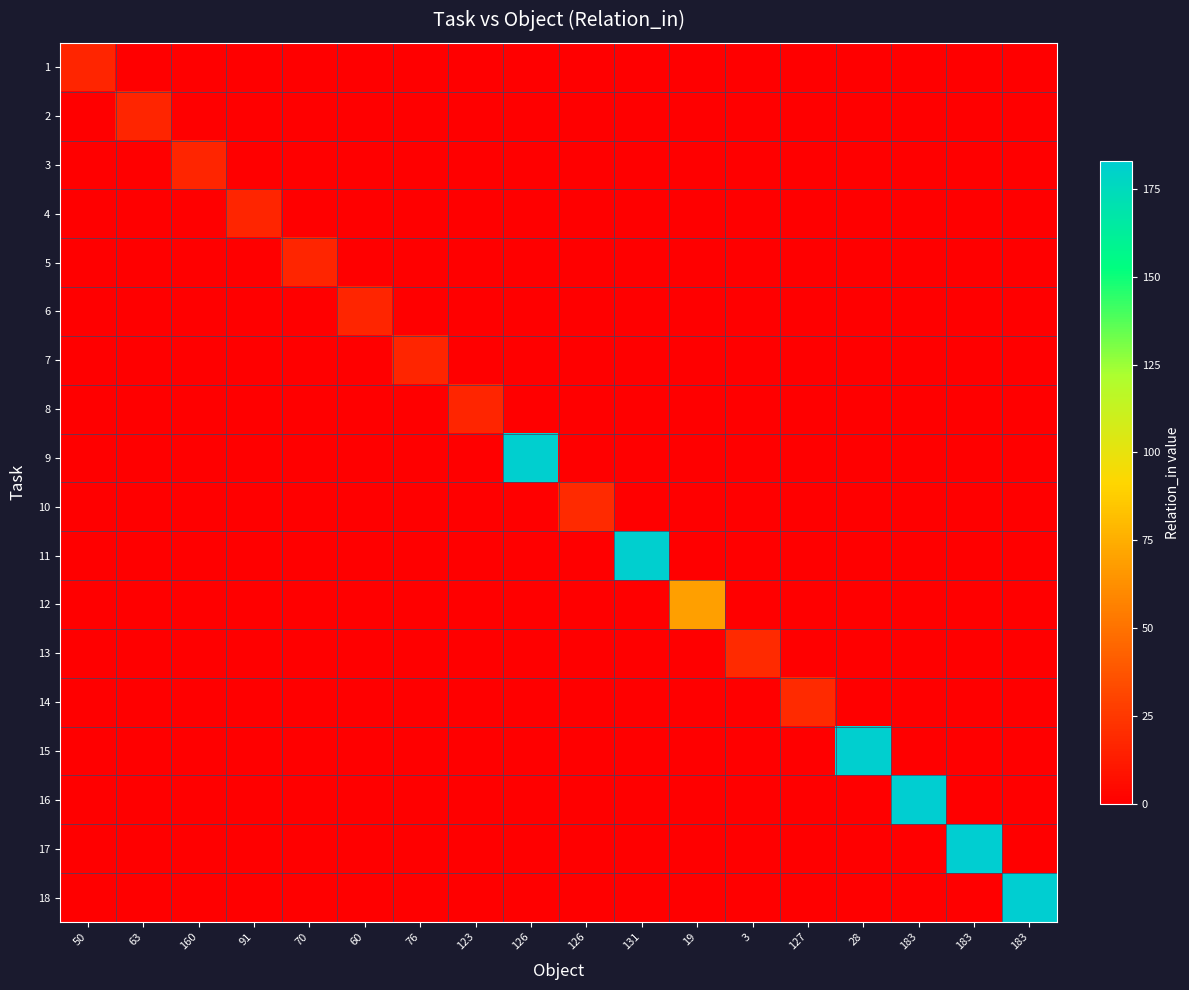

Reading left to right, what are all the values shown in this chart?

1: 50=17	63=0	160=0	91=0	70=0	60=0	76=0	123=0	126=0	126=0	131=0	19=0	3=0	127=0	28=0	183=0	183=0	183=0
2: 50=0	63=17	160=0	91=0	70=0	60=0	76=0	123=0	126=0	126=0	131=0	19=0	3=0	127=0	28=0	183=0	183=0	183=0
3: 50=0	63=0	160=17	91=0	70=0	60=0	76=0	123=0	126=0	126=0	131=0	19=0	3=0	127=0	28=0	183=0	183=0	183=0
4: 50=0	63=0	160=0	91=17	70=0	60=0	76=0	123=0	126=0	126=0	131=0	19=0	3=0	127=0	28=0	183=0	183=0	183=0
5: 50=0	63=0	160=0	91=0	70=17	60=0	76=0	123=0	126=0	126=0	131=0	19=0	3=0	127=0	28=0	183=0	183=0	183=0
6: 50=0	63=0	160=0	91=0	70=0	60=17	76=0	123=0	126=0	126=0	131=0	19=0	3=0	127=0	28=0	183=0	183=0	183=0
7: 50=0	63=0	160=0	91=0	70=0	60=0	76=17	123=0	126=0	126=0	131=0	19=0	3=0	127=0	28=0	183=0	183=0	183=0
8: 50=0	63=0	160=0	91=0	70=0	60=0	76=0	123=17	126=0	126=0	131=0	19=0	3=0	127=0	28=0	183=0	183=0	183=0
9: 50=0	63=0	160=0	91=0	70=0	60=0	76=0	123=0	126=182	126=0	131=0	19=0	3=0	127=0	28=0	183=0	183=0	183=0
10: 50=0	63=0	160=0	91=0	70=0	60=0	76=0	123=0	126=0	126=19	131=0	19=0	3=0	127=0	28=0	183=0	183=0	183=0
11: 50=0	63=0	160=0	91=0	70=0	60=0	76=0	123=0	126=0	126=0	131=182	19=0	3=0	127=0	28=0	183=0	183=0	183=0
12: 50=0	63=0	160=0	91=0	70=0	60=0	76=0	123=0	126=0	126=0	131=0	19=69	3=0	127=0	28=0	183=0	183=0	183=0
13: 50=0	63=0	160=0	91=0	70=0	60=0	76=0	123=0	126=0	126=0	131=0	19=0	3=19	127=0	28=0	183=0	183=0	183=0
14: 50=0	63=0	160=0	91=0	70=0	60=0	76=0	123=0	126=0	126=0	131=0	19=0	3=0	127=19	28=0	183=0	183=0	183=0
15: 50=0	63=0	160=0	91=0	70=0	60=0	76=0	123=0	126=0	126=0	131=0	19=0	3=0	127=0	28=182	183=0	183=0	183=0
16: 50=0	63=0	160=0	91=0	70=0	60=0	76=0	123=0	126=0	126=0	131=0	19=0	3=0	127=0	28=0	183=183	183=0	183=0
17: 50=0	63=0	160=0	91=0	70=0	60=0	76=0	123=0	126=0	126=0	131=0	19=0	3=0	127=0	28=0	183=0	183=183	183=0
18: 50=0	63=0	160=0	91=0	70=0	60=0	76=0	123=0	126=0	126=0	131=0	19=0	3=0	127=0	28=0	183=0	183=0	183=183